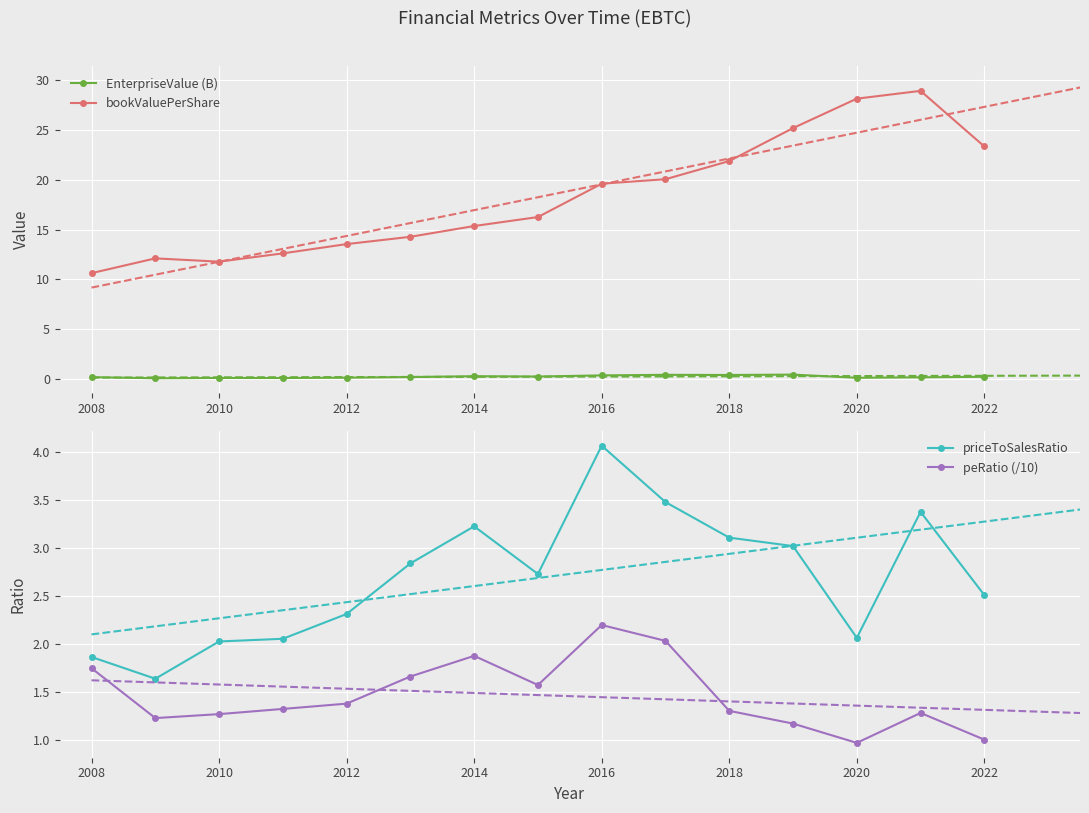

True or false: priceToSalesRatio and EnterpriseValue (B) cross at least once.

False